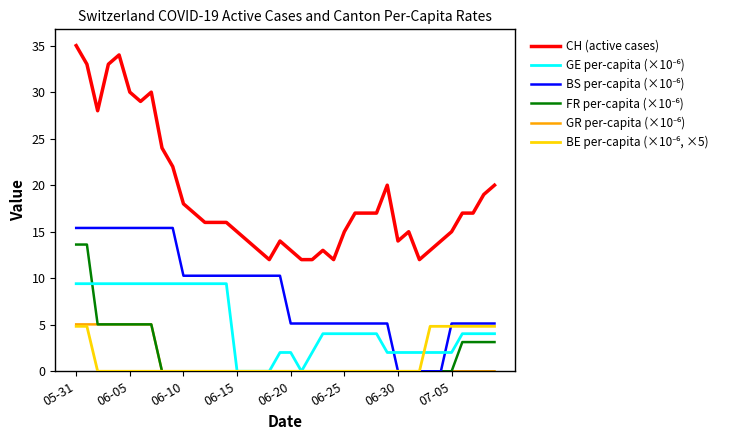

What is the maximum value shown in the chart?

35.0